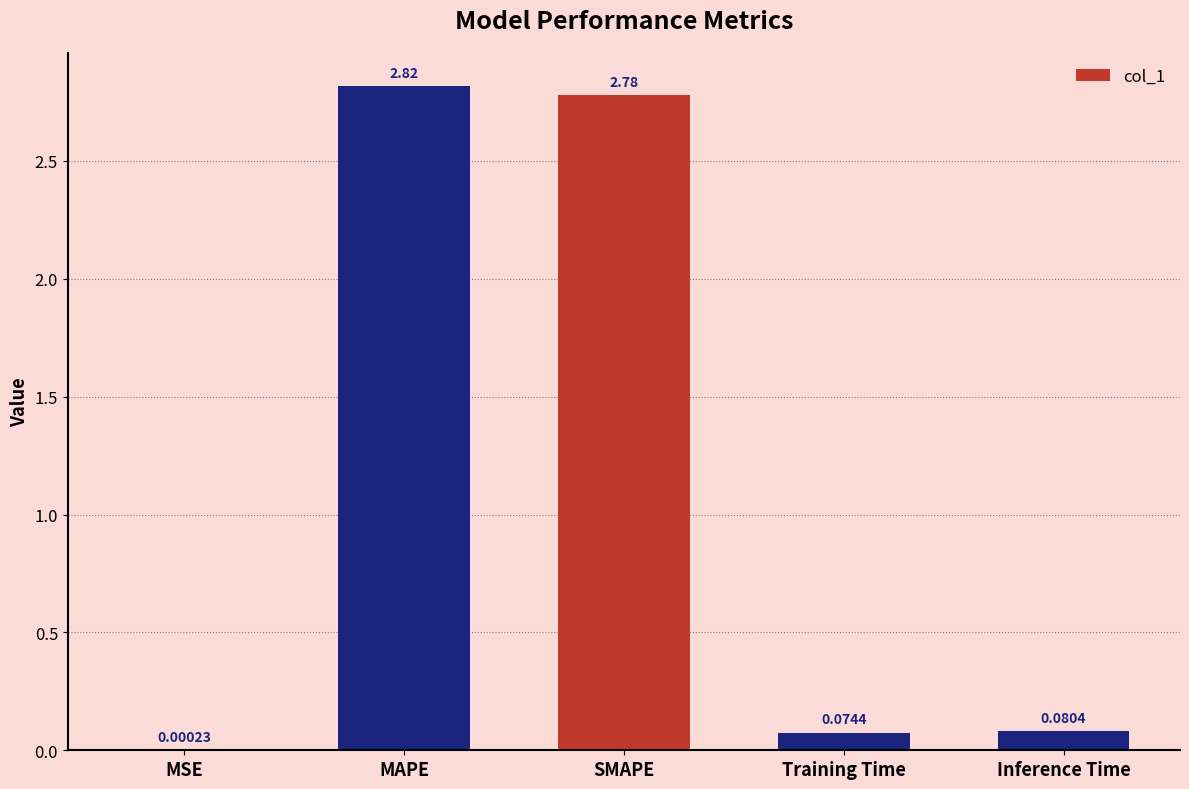

At which label is the value closest to 1?

Inference Time